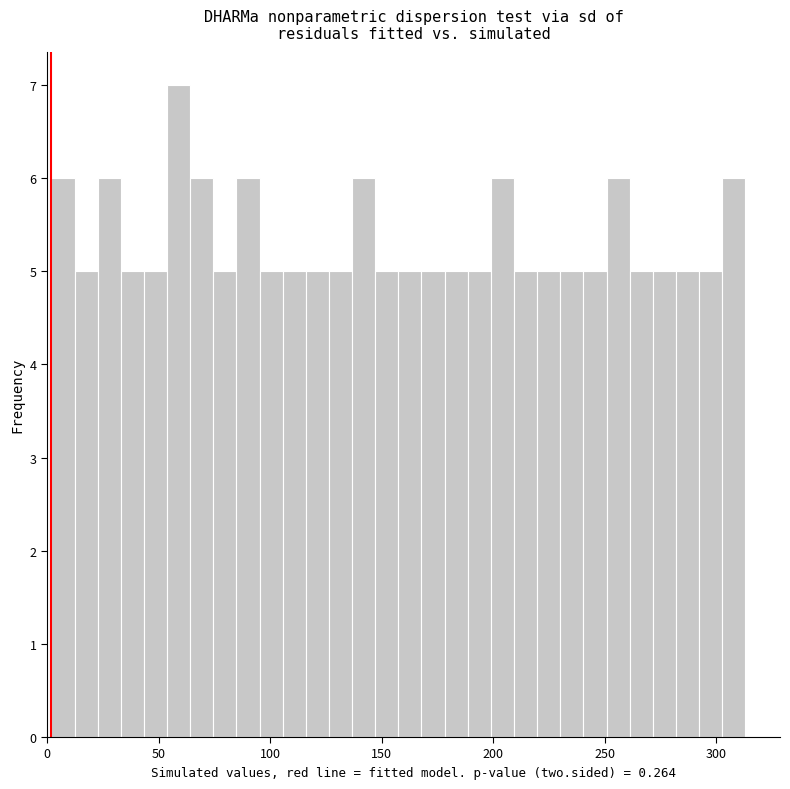

Read against the x-axis, roughly where is the centre of the tallest bar?

60